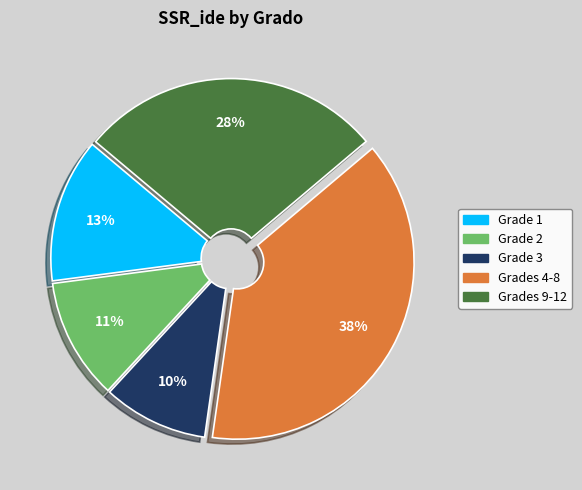

Count the number of slices in the pie.

5